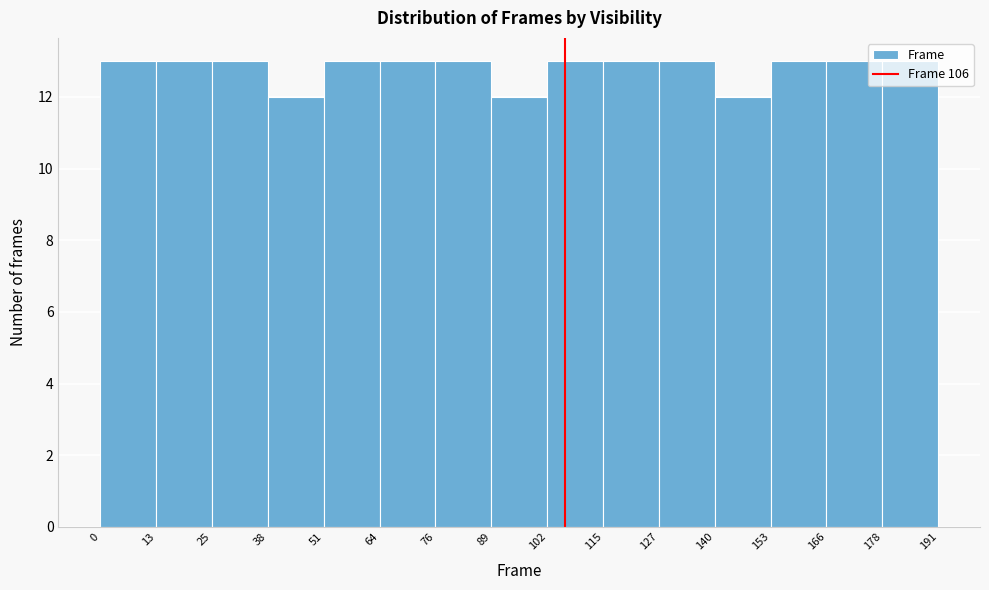

How tall is the bar that spans 38 to 51 on the x-axis? The values are not printed on the chart, so give them approximately, as read against the axis.

12